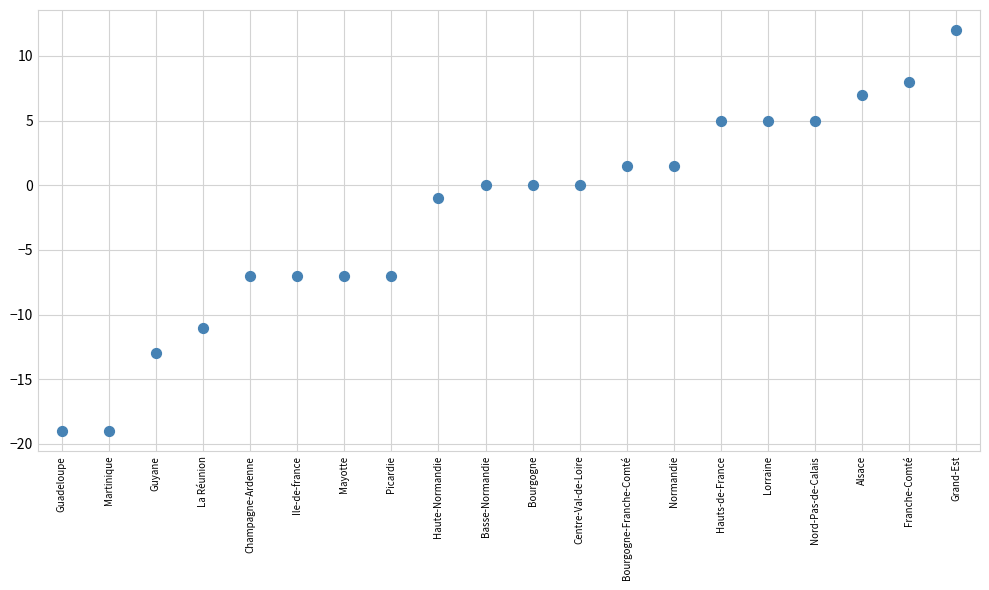

What Y value in the scatter plot is closest to -3?

-1.0